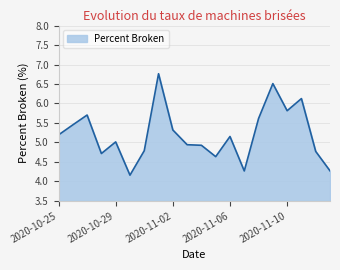

What is the minimum value shown in the chart?

4.2